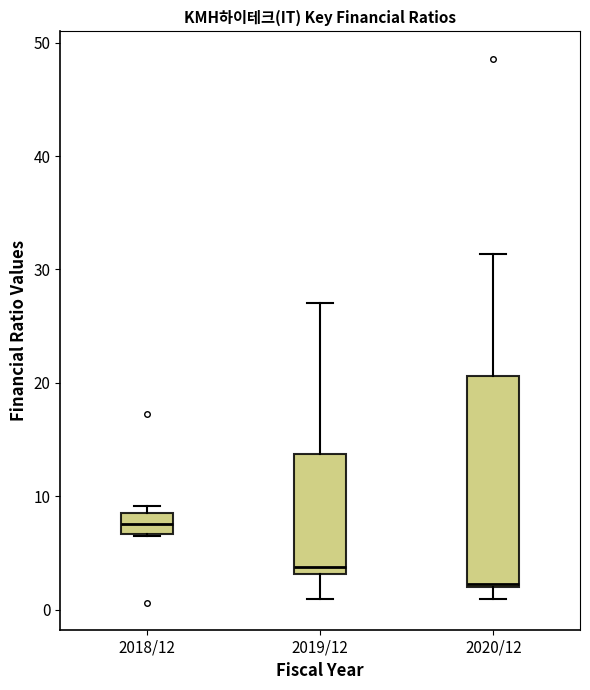

Reading left to right, read every box against the y-axis: the position of its median line, the range the box covers, and the ends of its whiskers. The values are not printed on the chart, so give them approximately, as read against the axis.

2018/12: median 8, box 7 to 9, whiskers 6 to 9 (just above the box's upper edge)
2019/12: median 4, box 3 to 14, whiskers 1 to 27
2020/12: median 2, box 2 to 21, whiskers 1 to 31